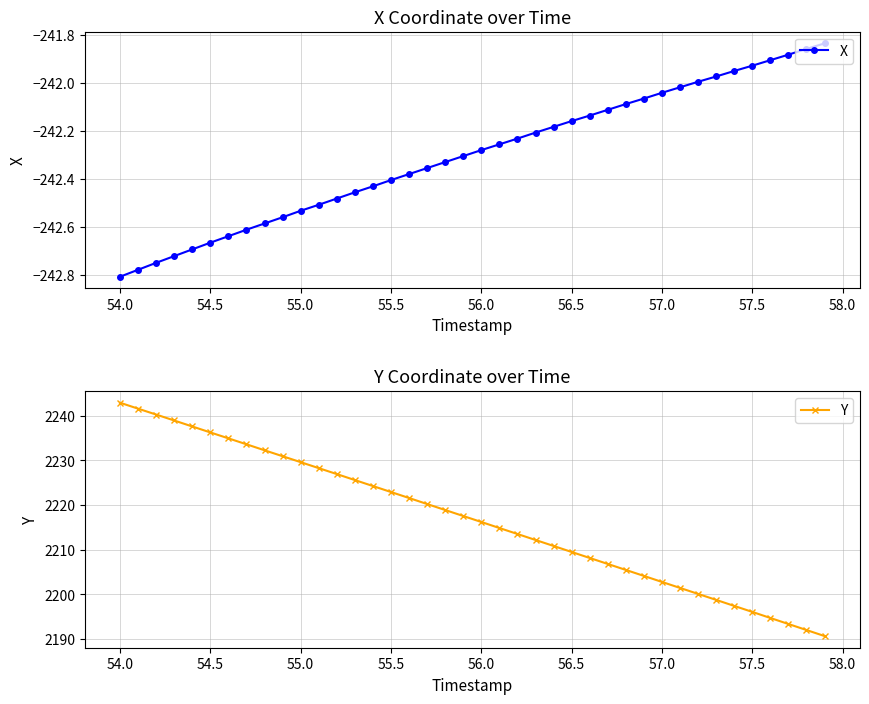

True or false: X and Y intersect in this chart.

False